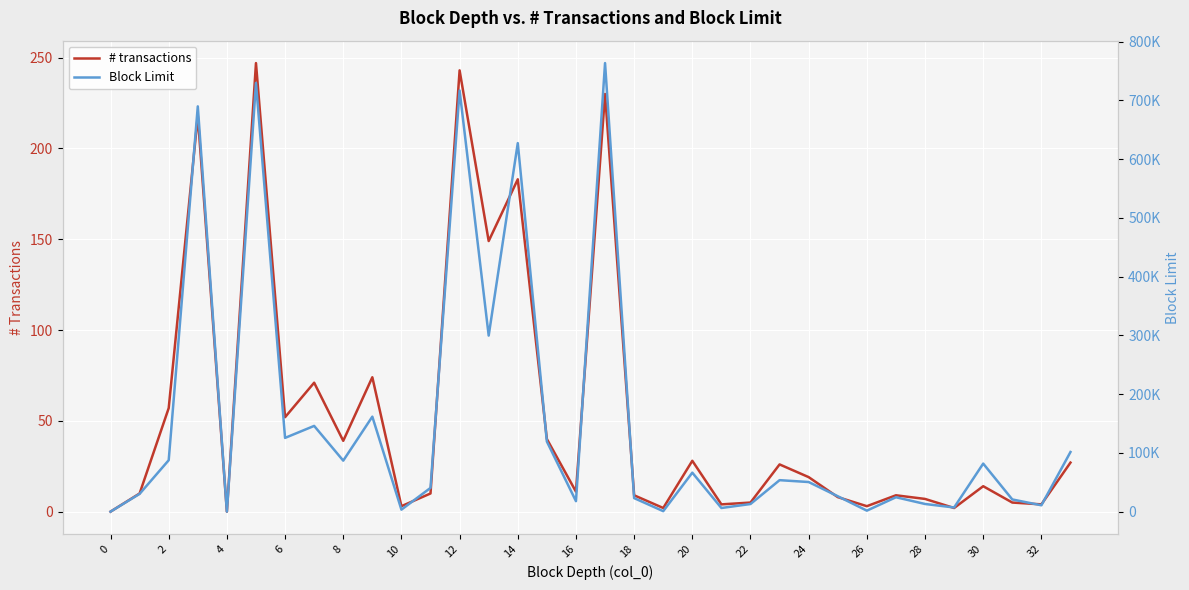

Is the value of Block Limit at 12 greater than the value of # transactions at 23?

Yes